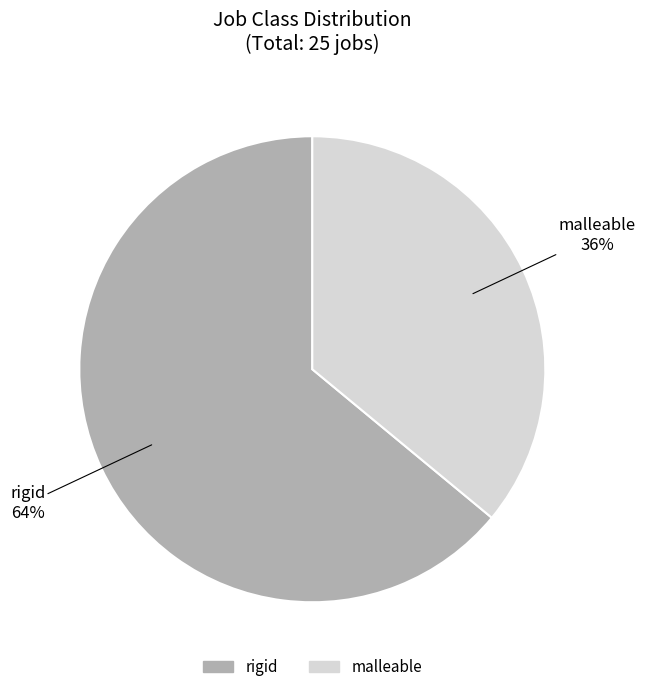

What is the majority slice?

rigid